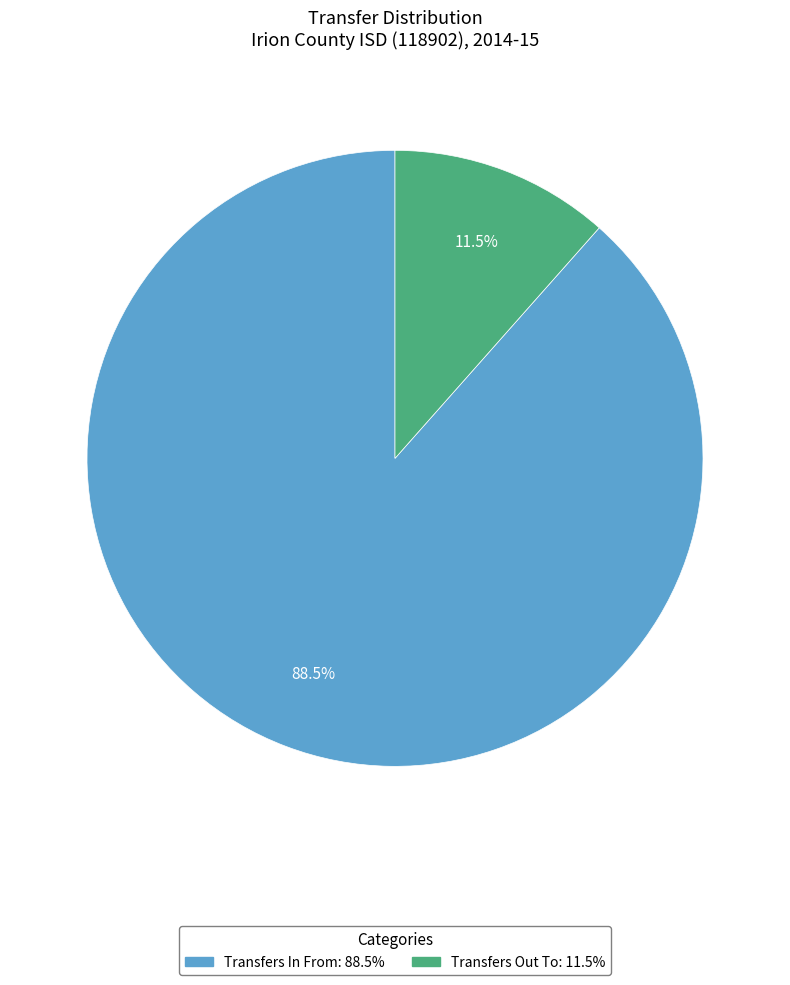

The Transfers Out To slice represents 3% of the pie. True or false?

False